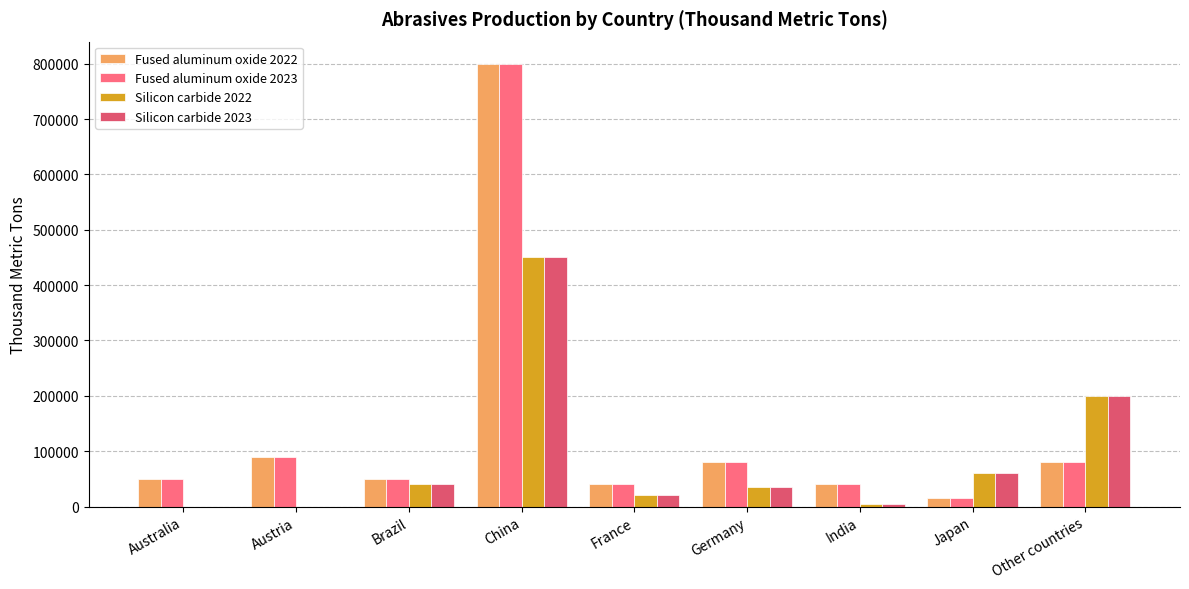

How many categories are shown in the chart?

9